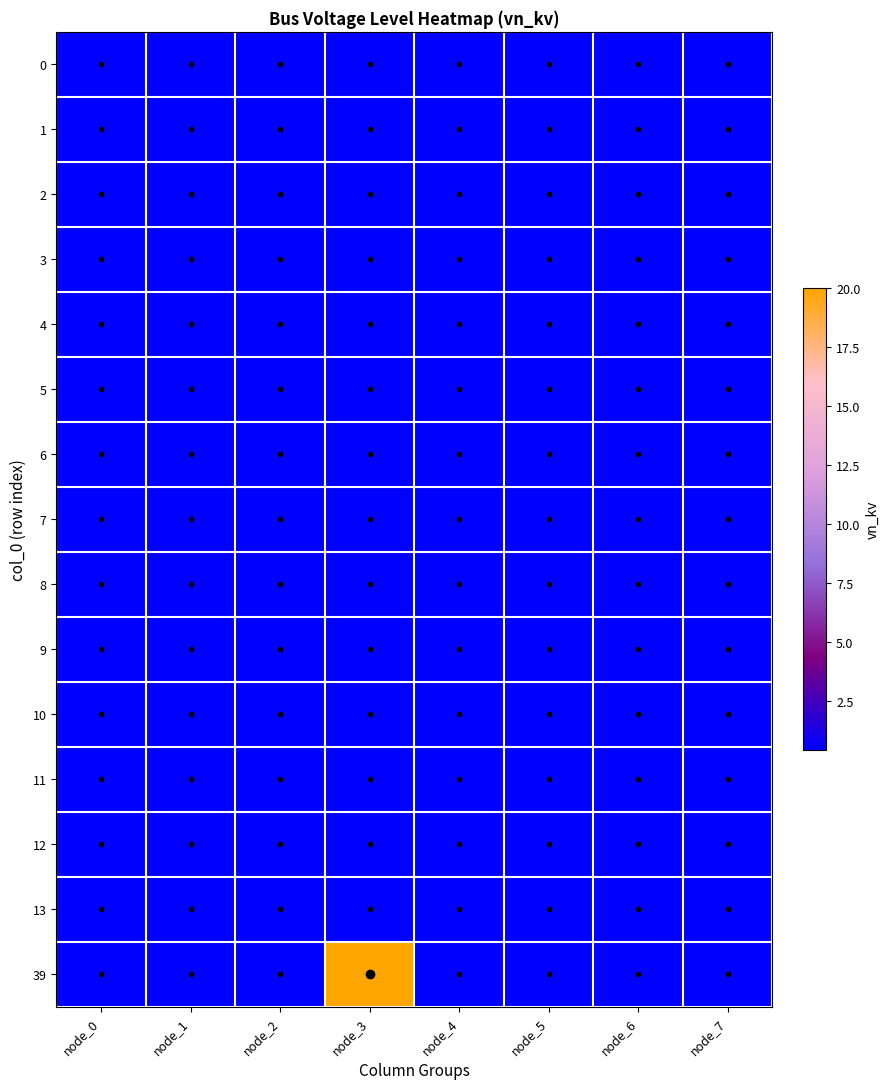

Rank the series by their maximum value, from lowest to highest.

0, 1, 2, 3, 4, 5, 6, 7, 8, 9, 10, 11, 12, 13, 39